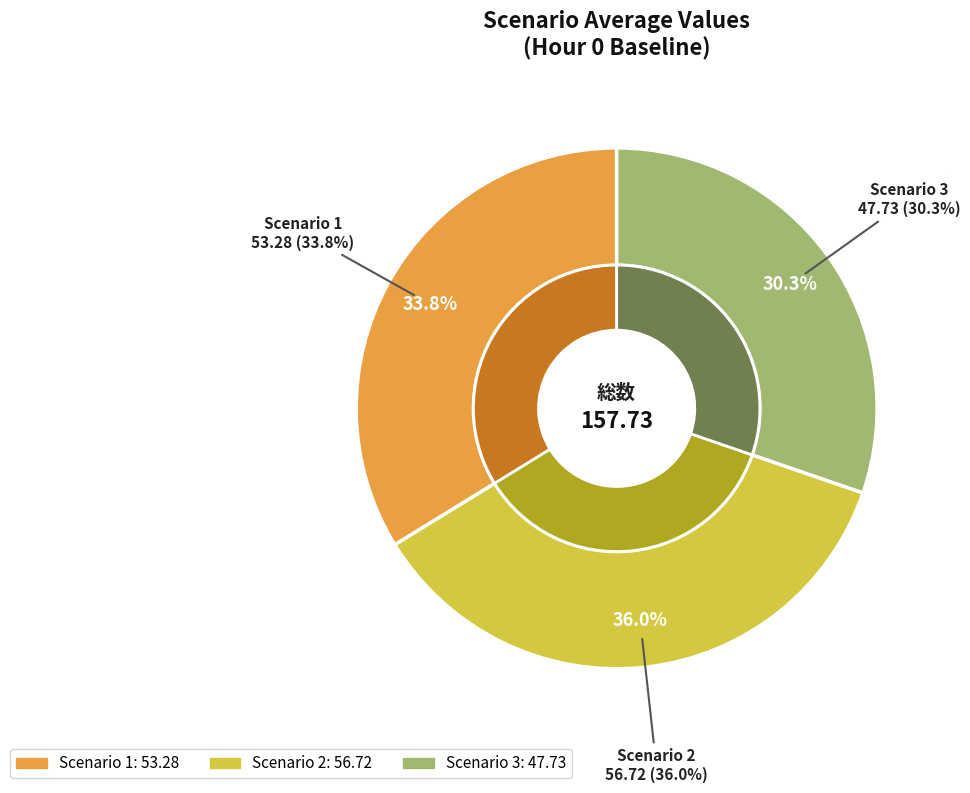

What is the smallest slice in the pie chart?

Scenario 3